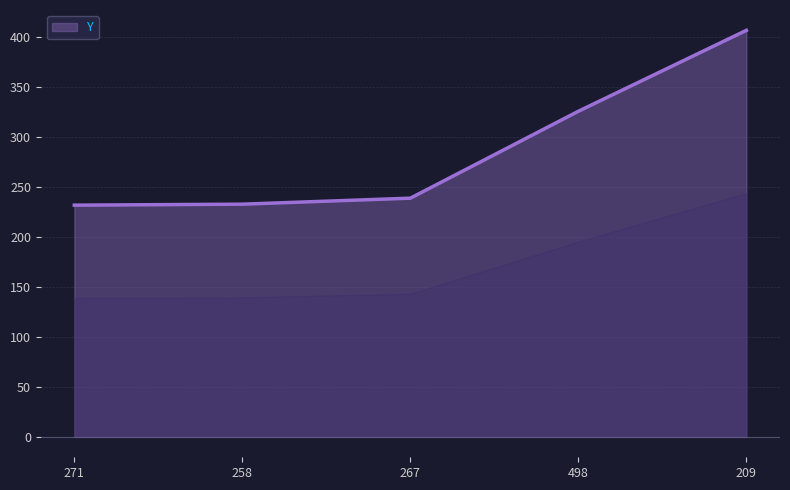

How many lines are shown in the chart?

1